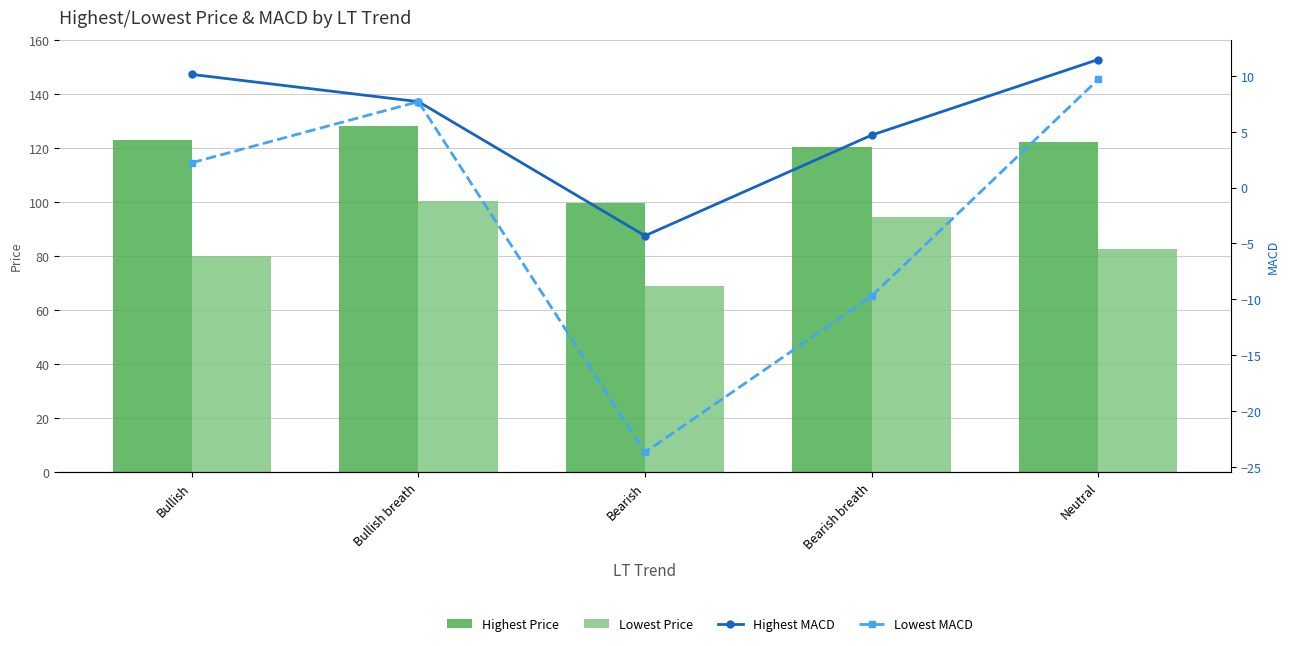

Count the number of data series in this chart.

4